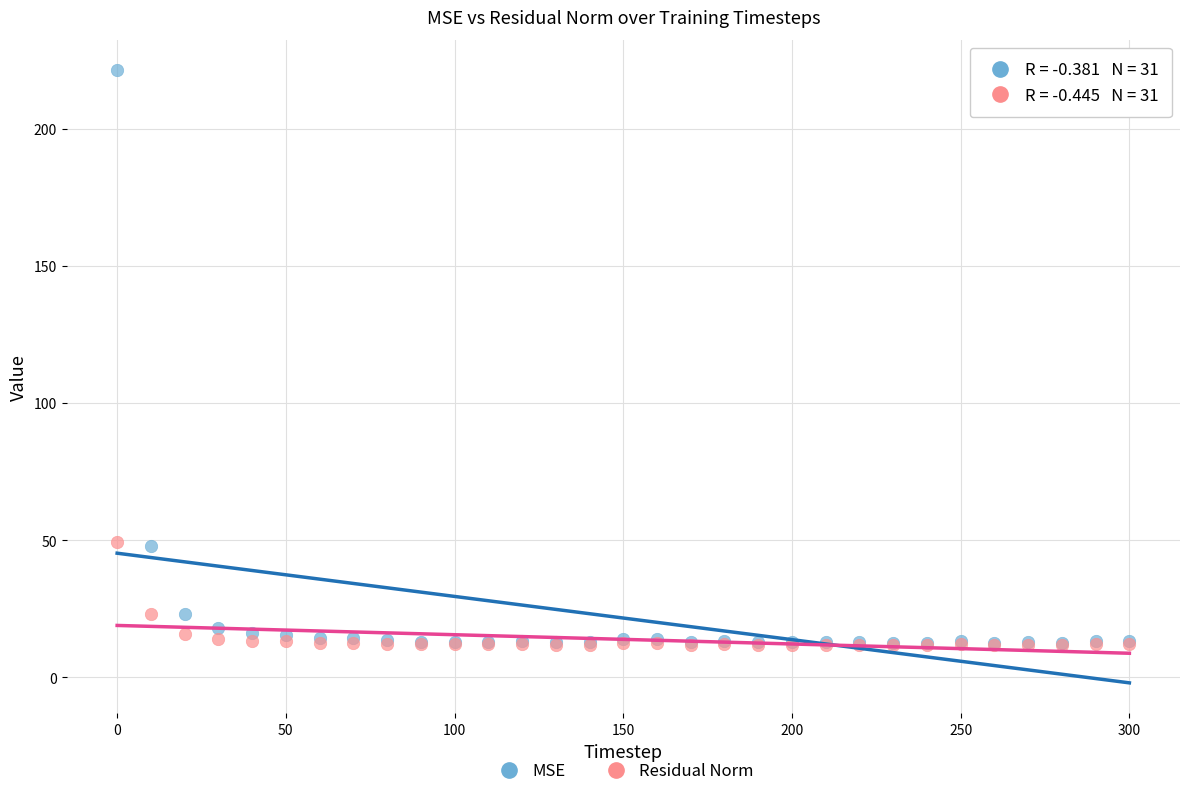

What are all the series names shown in the legend?

MSE, Residual Norm